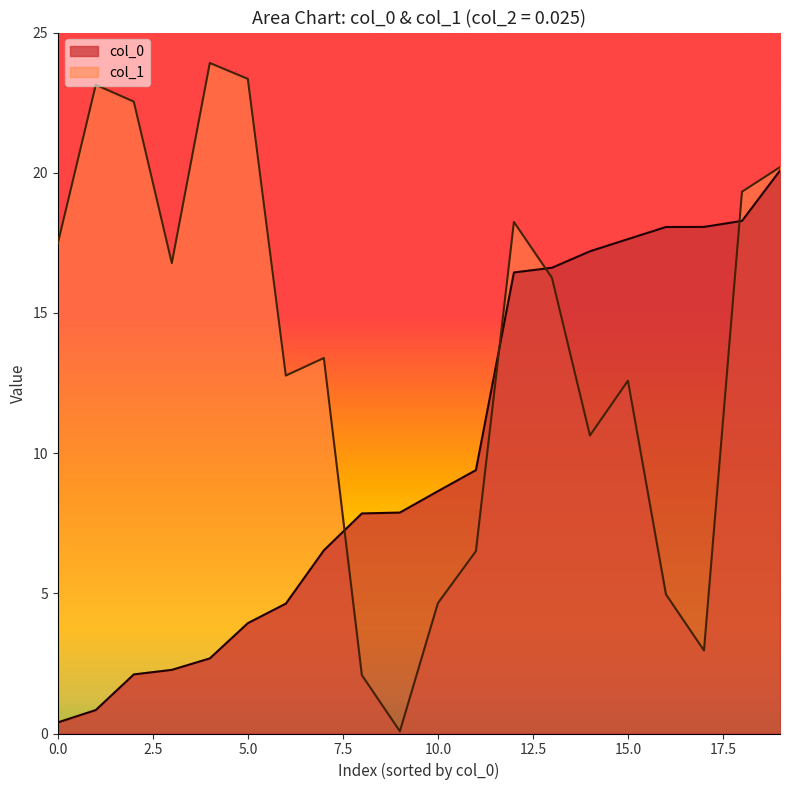

What is the highest value of the col_0 series?

20.1